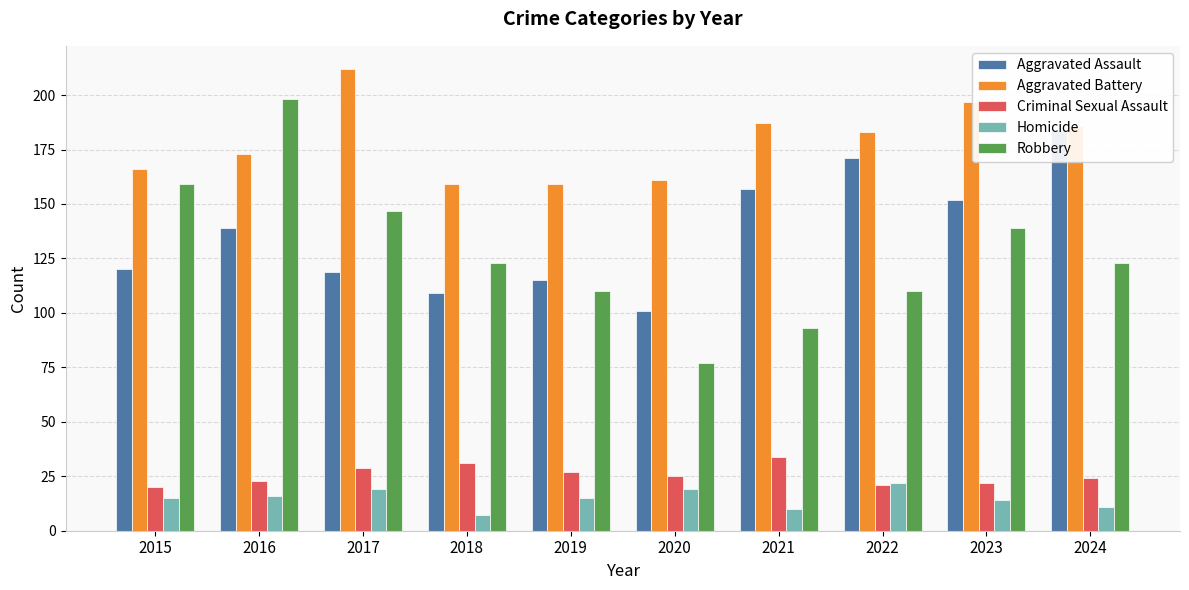

List the labels in order of Aggravated Assault value, largest first.

2024, 2022, 2021, 2023, 2016, 2015, 2017, 2019, 2018, 2020